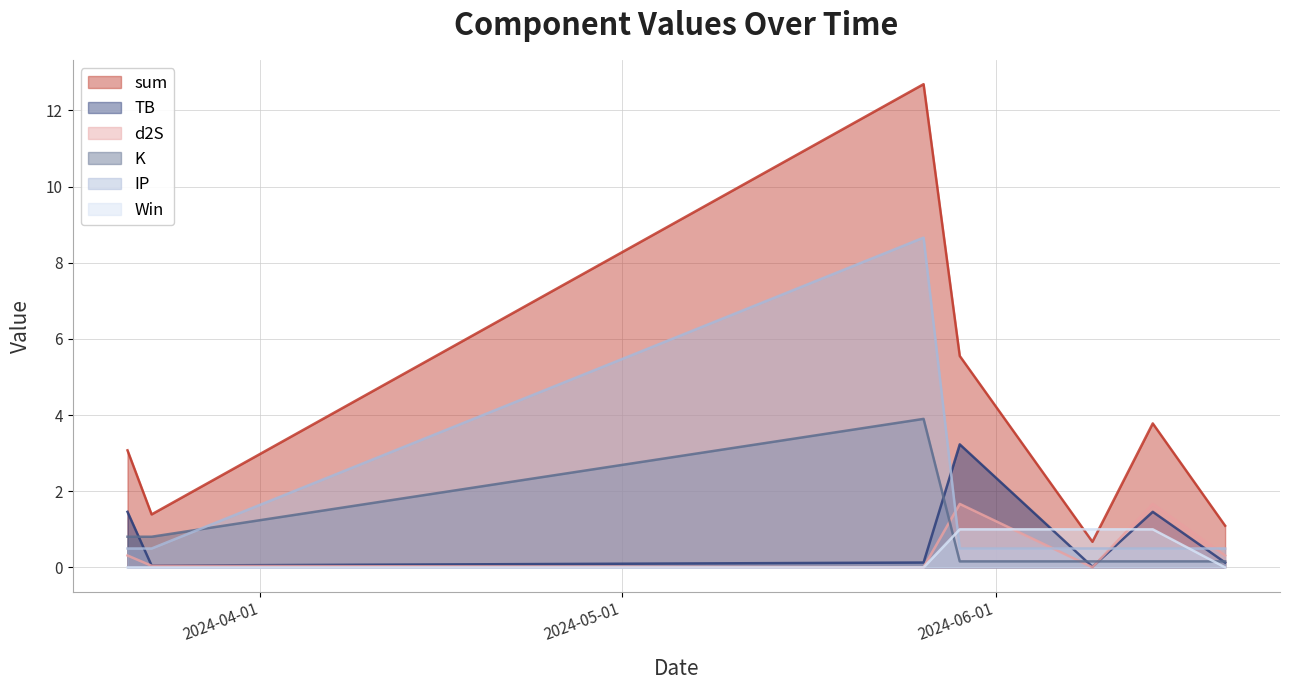

After their last crossing, which series has the higher values: sum or Win?

sum